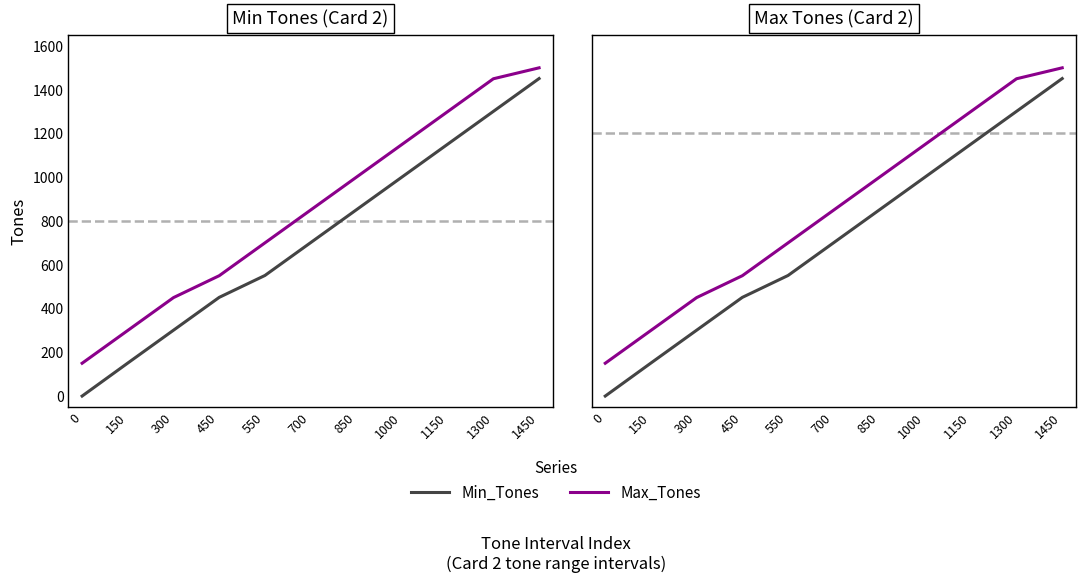

True or false: Max_Tones has more than 2 points higher than both neighbors.

False